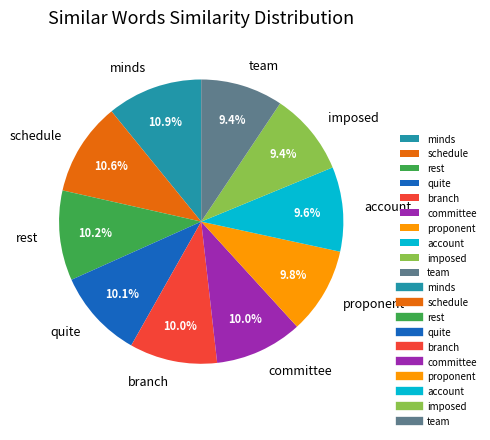

True or false: committee accounts for 1% of the total.

False